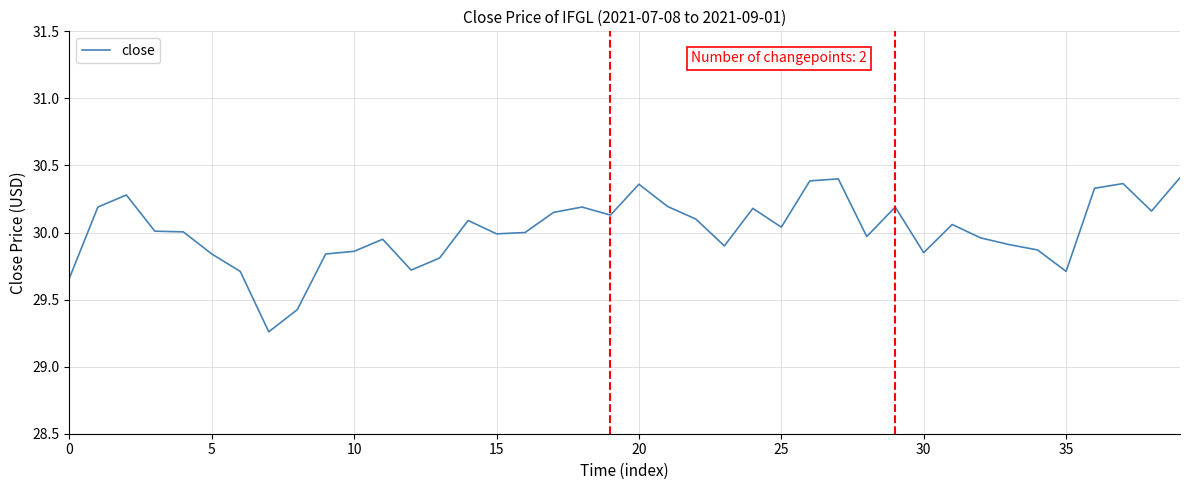

What is the difference between the maximum and minimum values?

1.1